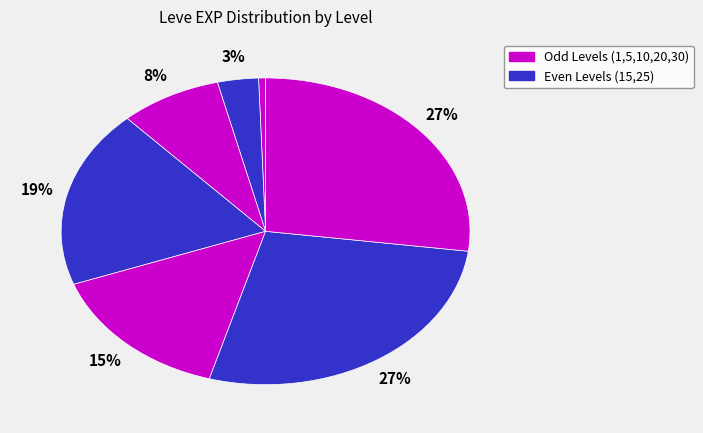

Count the number of slices in the pie.

7